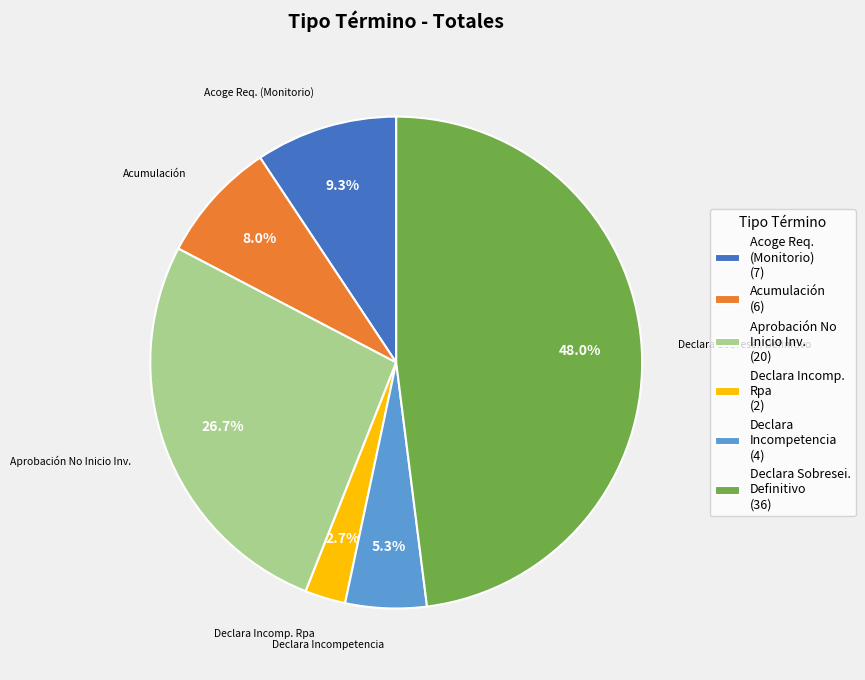

Is there any slice that represents more than half of the pie?

No